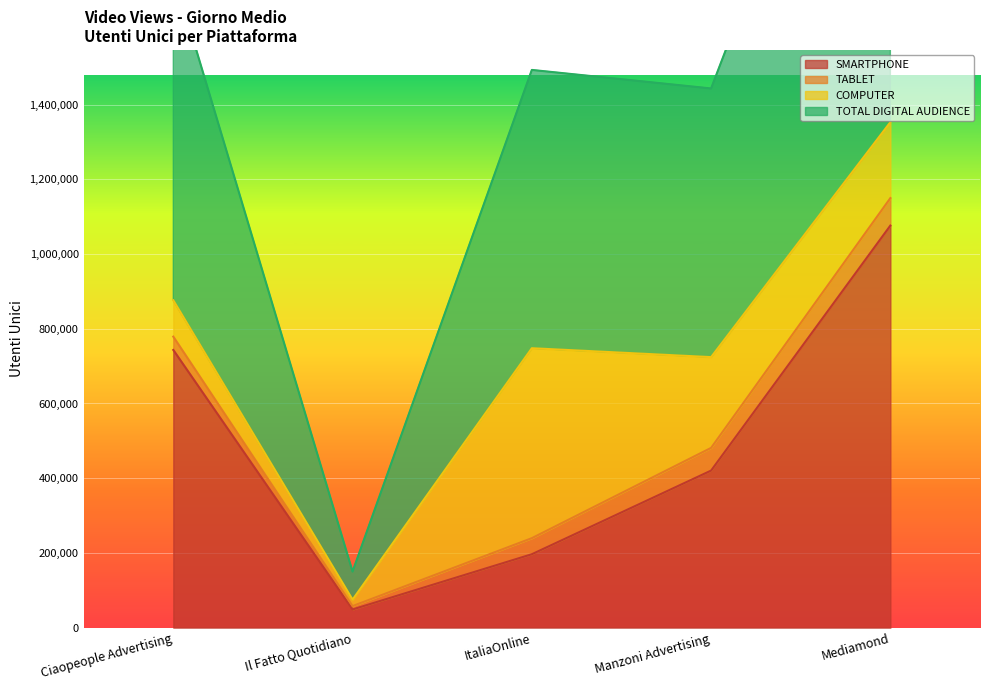

What is the difference between the second highest and second lowest values in the TOTAL DIGITAL AUDIENCE series?

308362